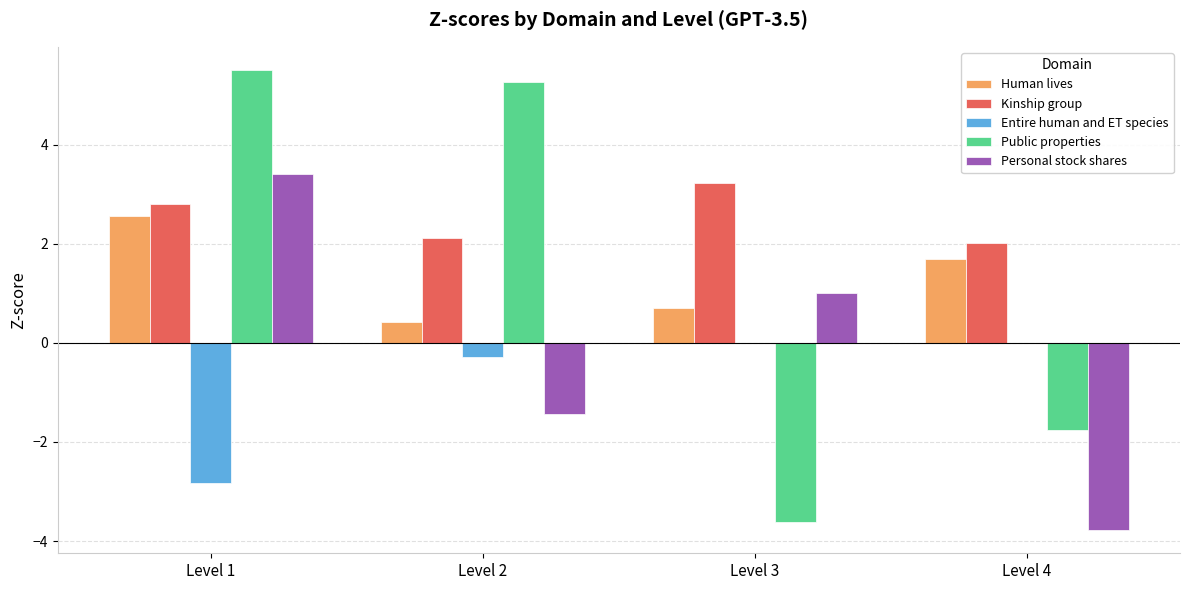

Which label corresponds to the largest value in the chart?

Level 1